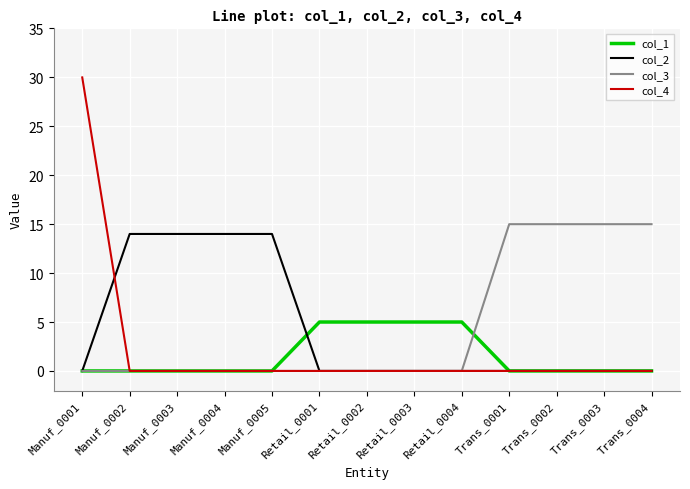

Where do col_2 and col_4 first cross each other?

Manuf_0001 and Manuf_0002